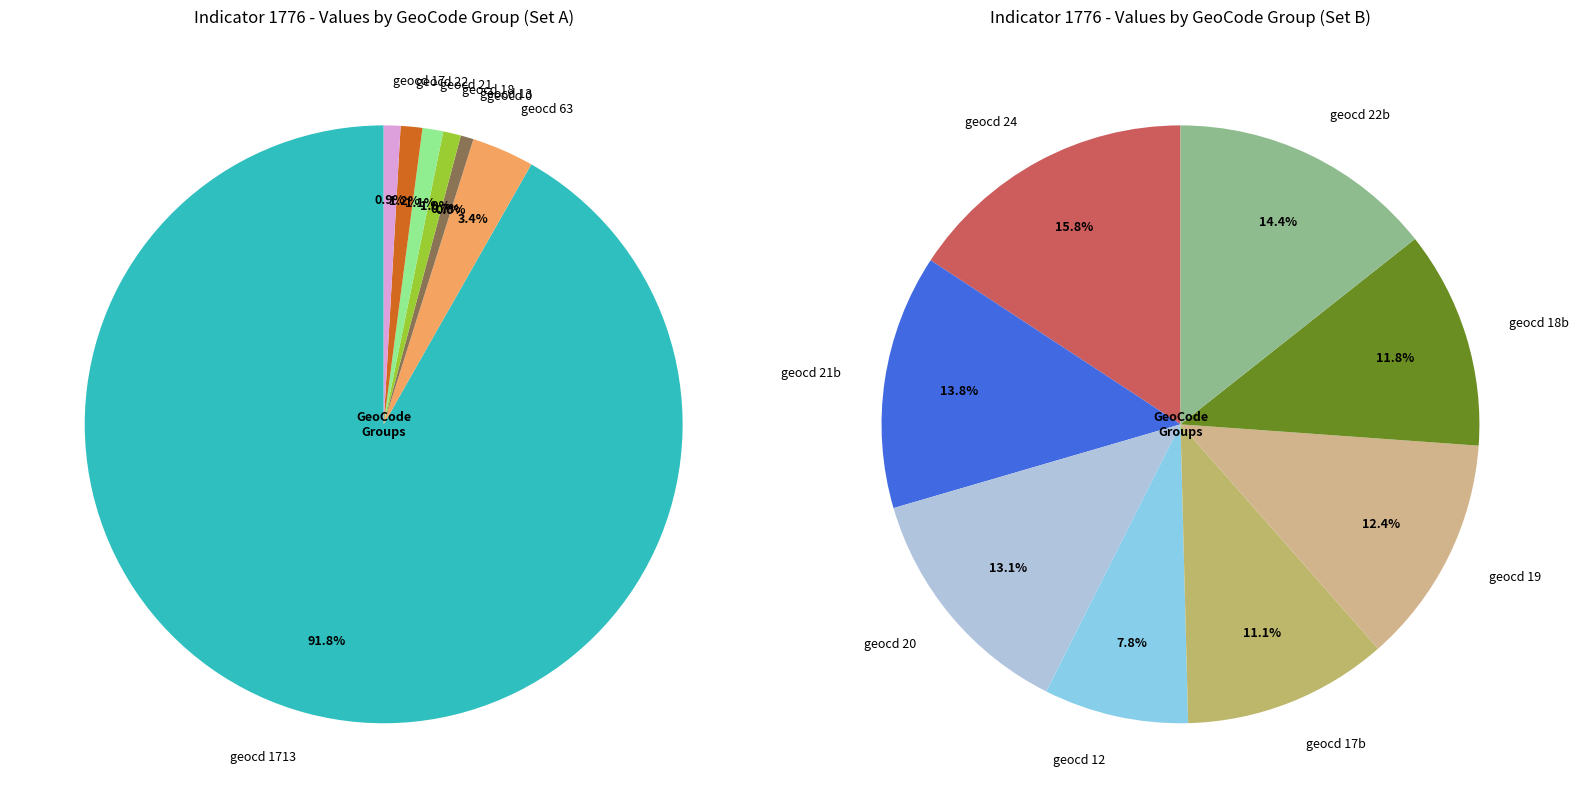

True or false: 18_2 accounts for 8% of the total.

False